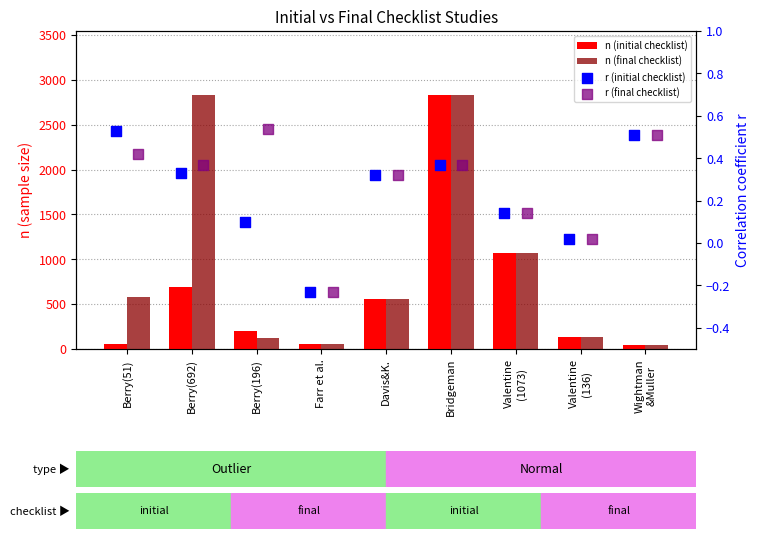

Which series has the largest total across all categories?

n (final checklist)